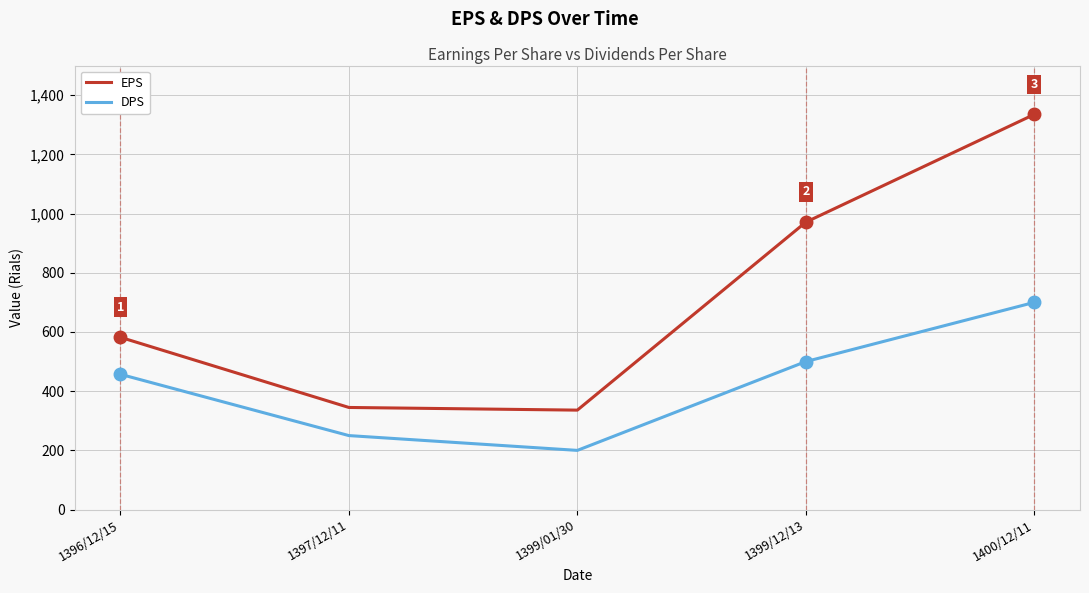

How many lines are shown in the chart?

2